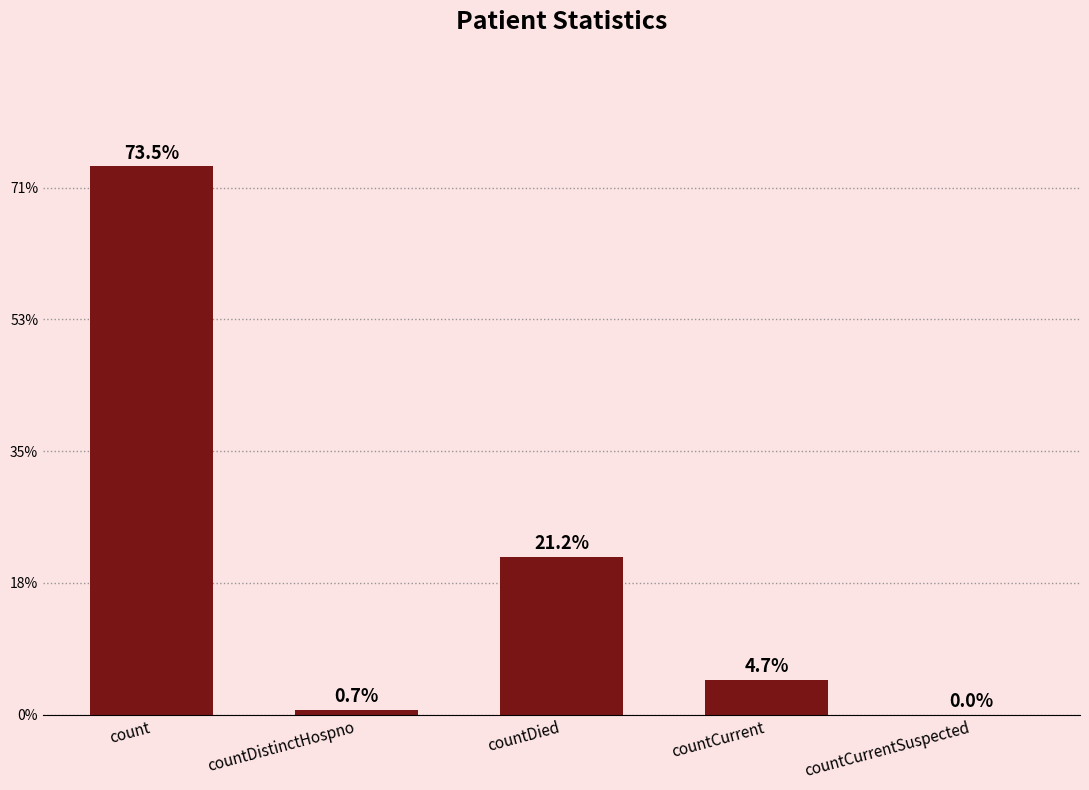

Is it true that the value at countCurrentSuspected is 0?

True